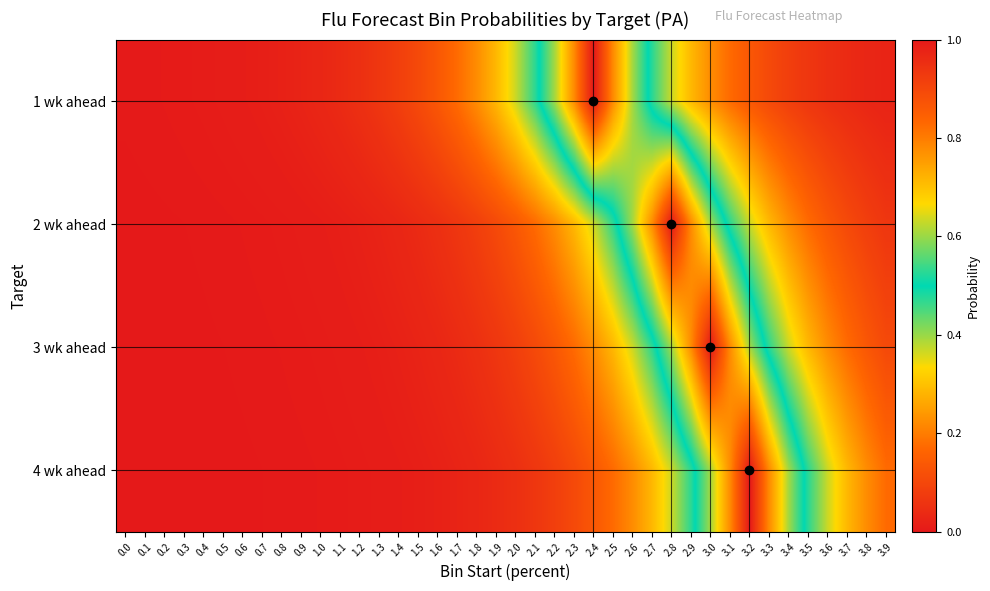

At which category does the chart reach its peak across all series?

2.4